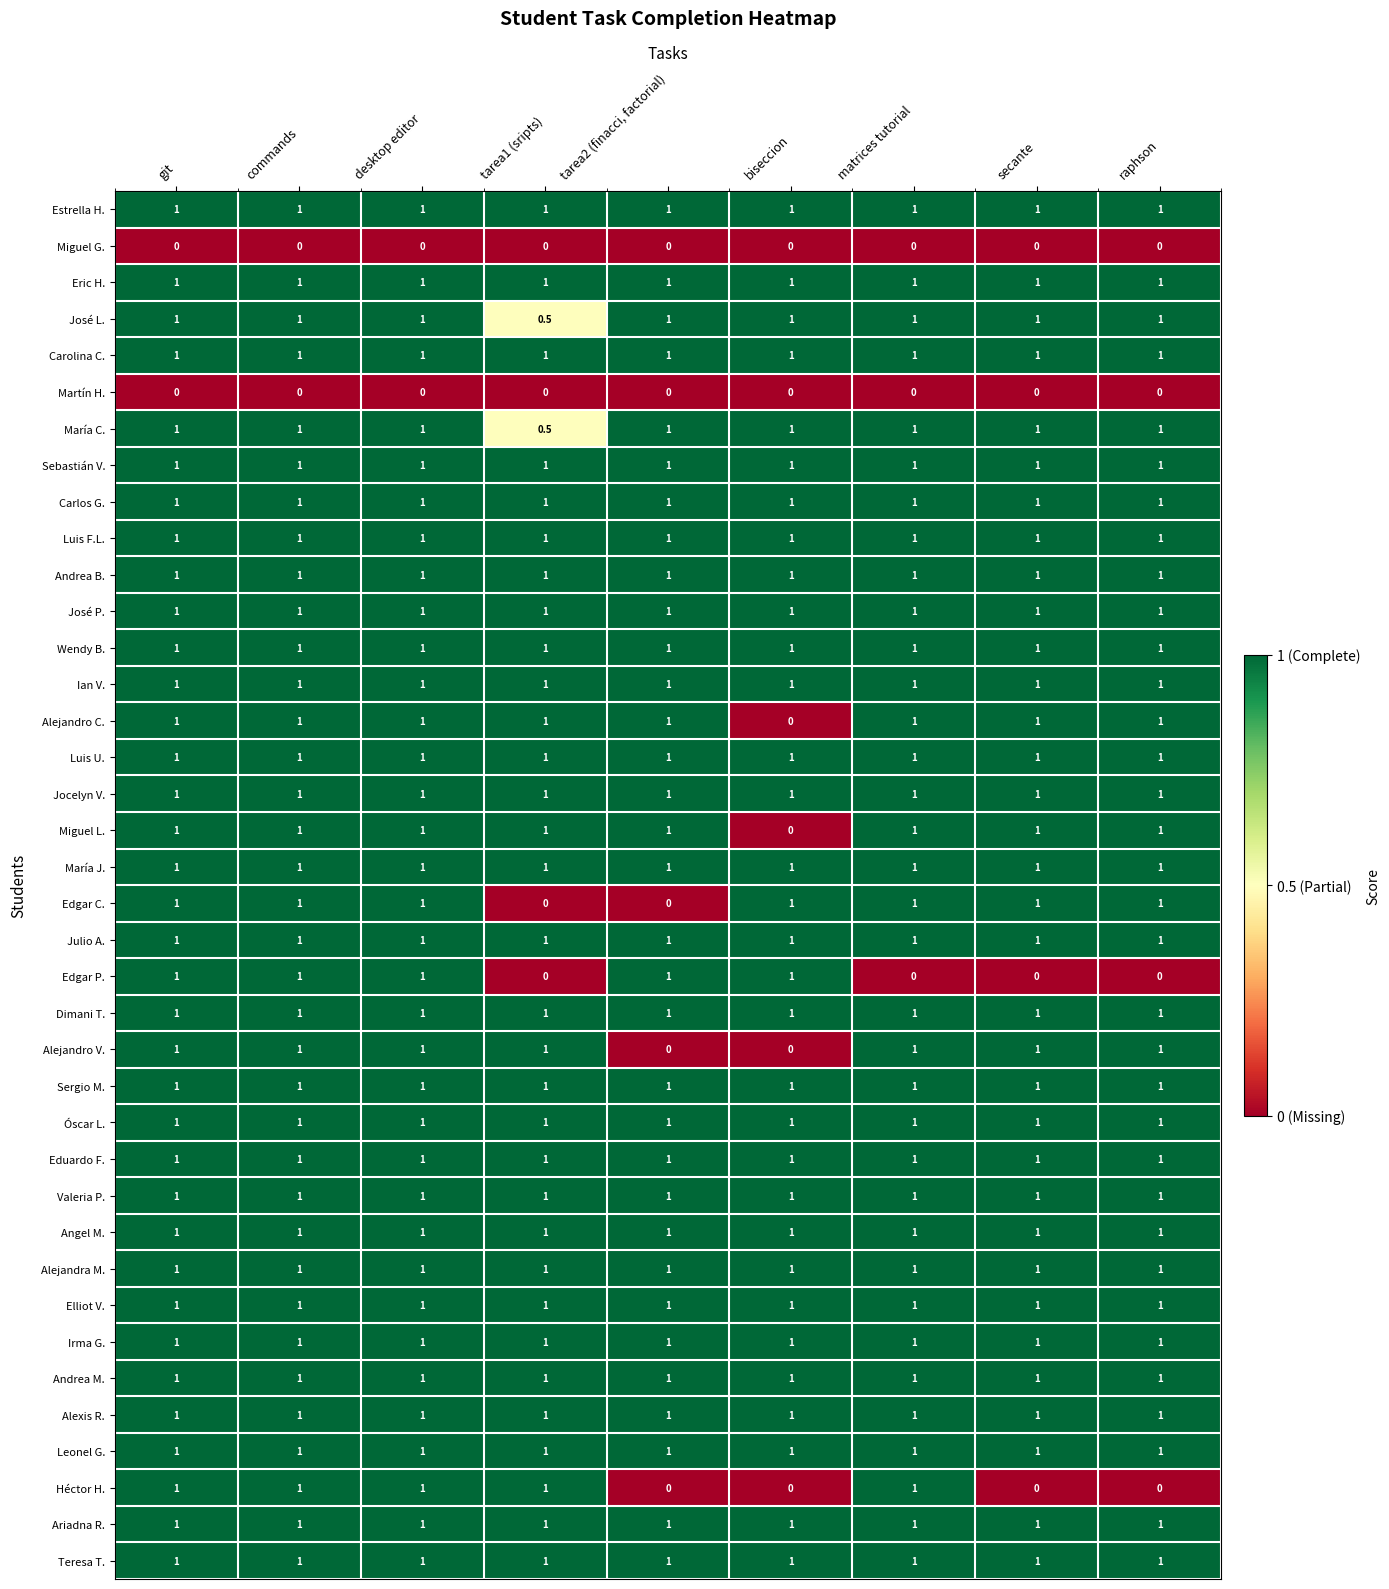

What is the spread (max minus min) of values at raphson?

1.0